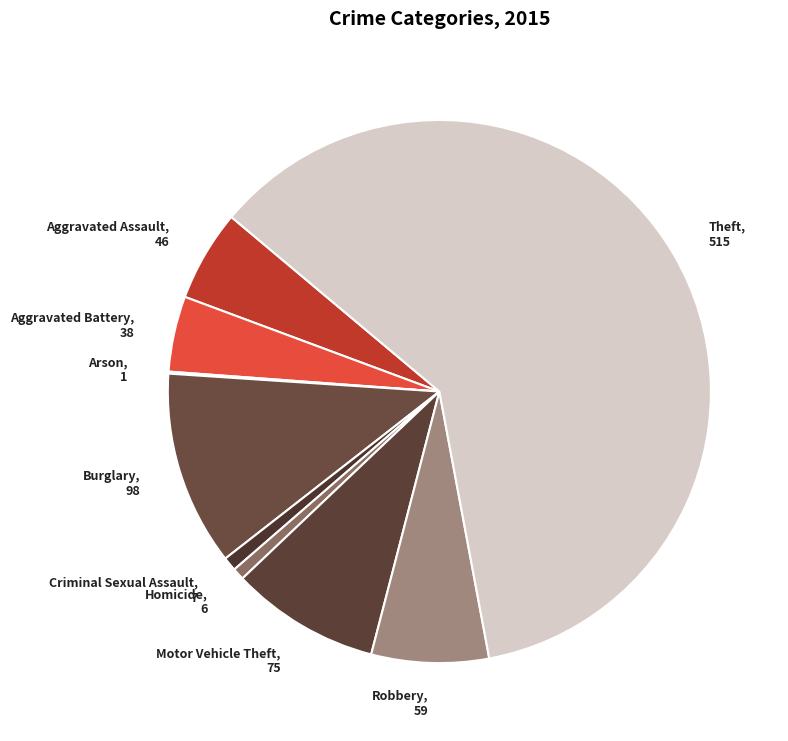

Is the sum of Burglary, 98 and Criminal Sexual Assault, 7 greater than half?

No